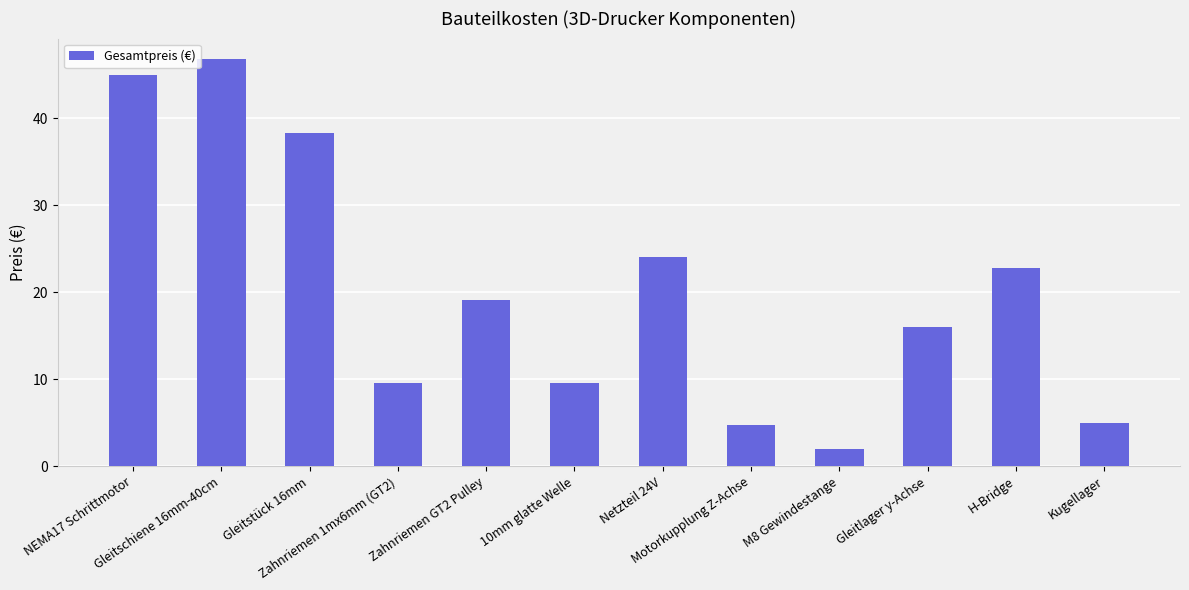

What is the greatest value displayed?

46.8